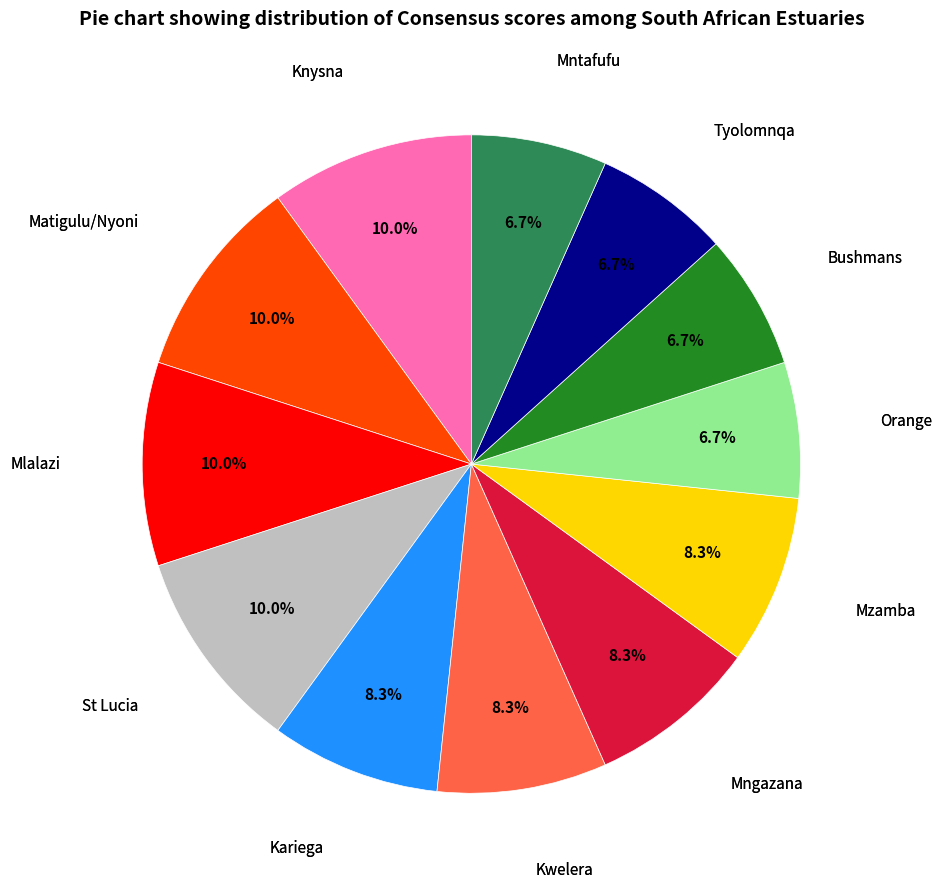

The Knysna slice represents 2% of the pie. True or false?

False